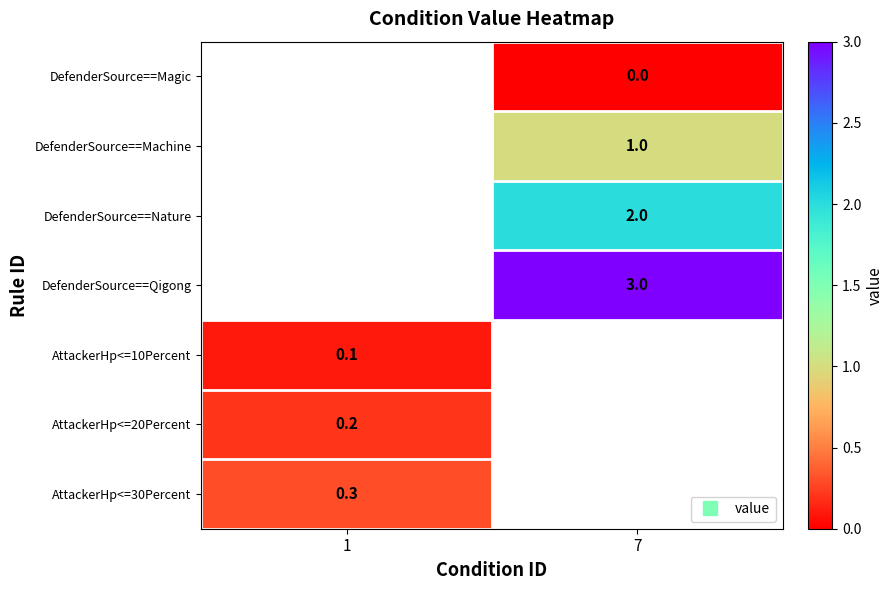

The DefenderSource==Machine series shows 1.8 at 7. True or false?

False